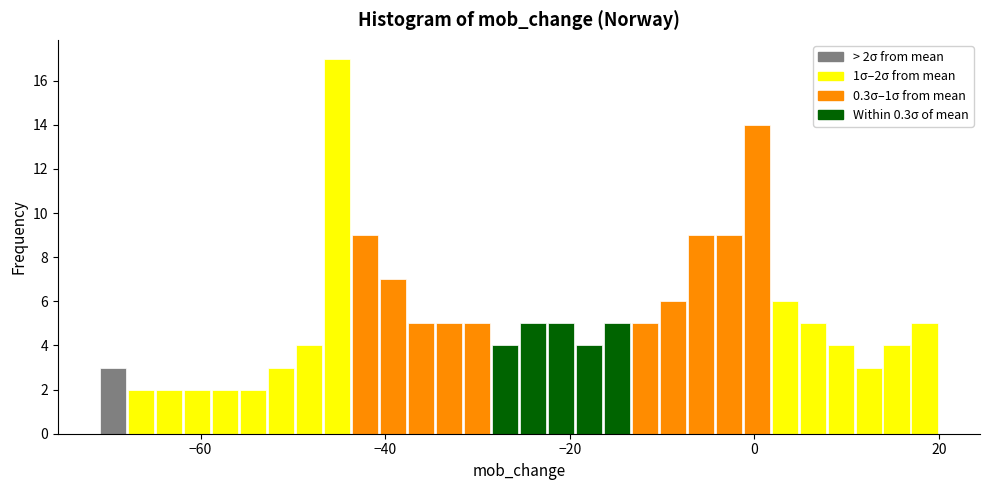

Around what value on the x-axis is the tallest bar? Give the approximate position of its centre, as read against the axis.

-46